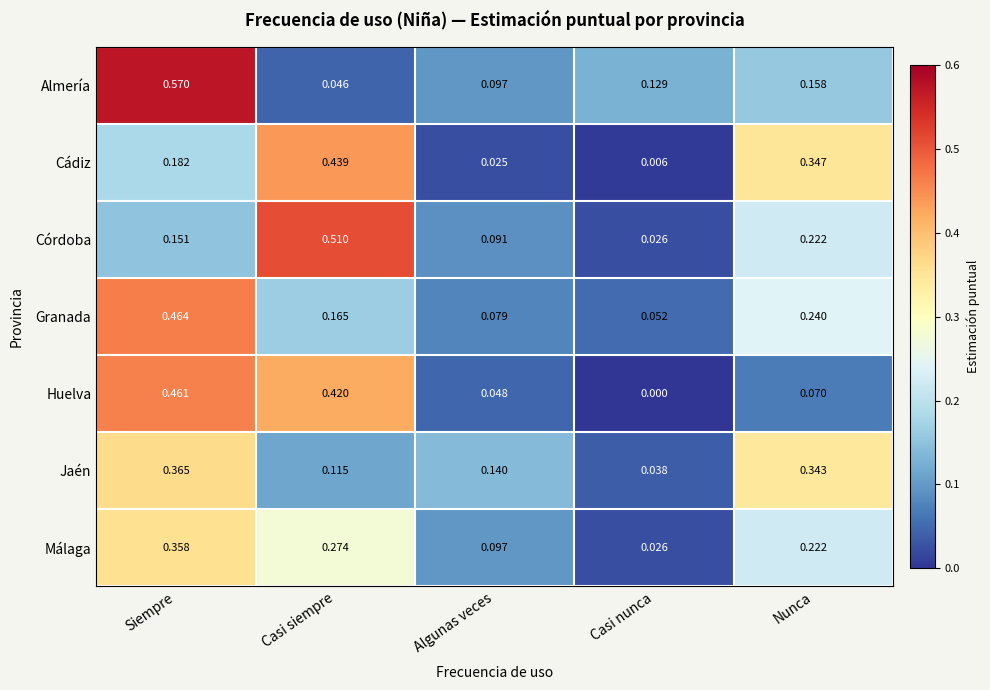

Which label corresponds to the largest value in the chart?

Siempre